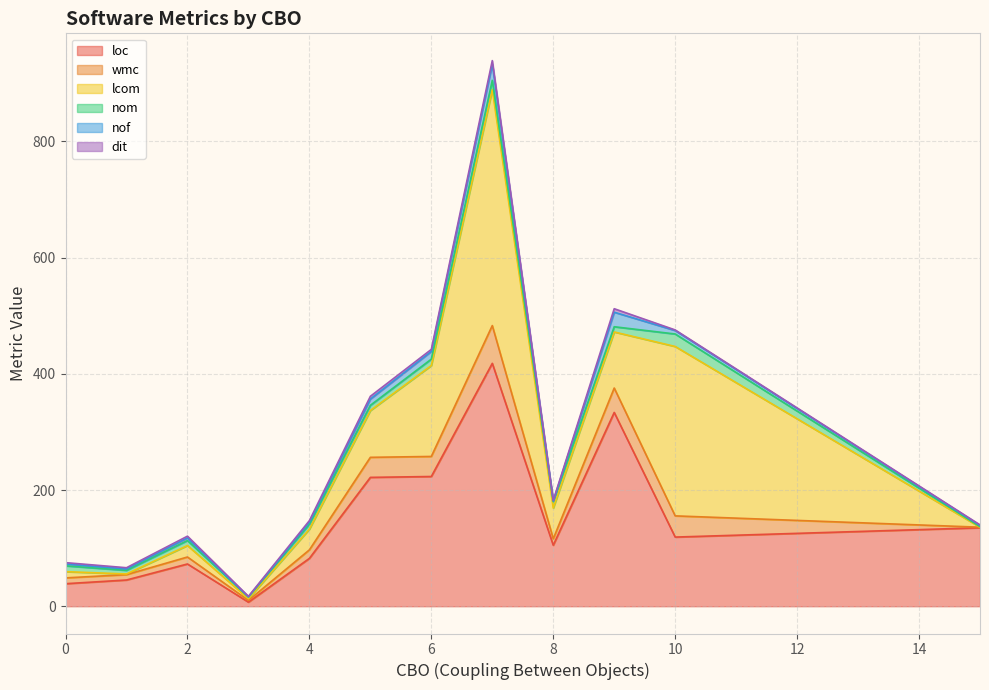

What is the maximum value for loc?

418.0